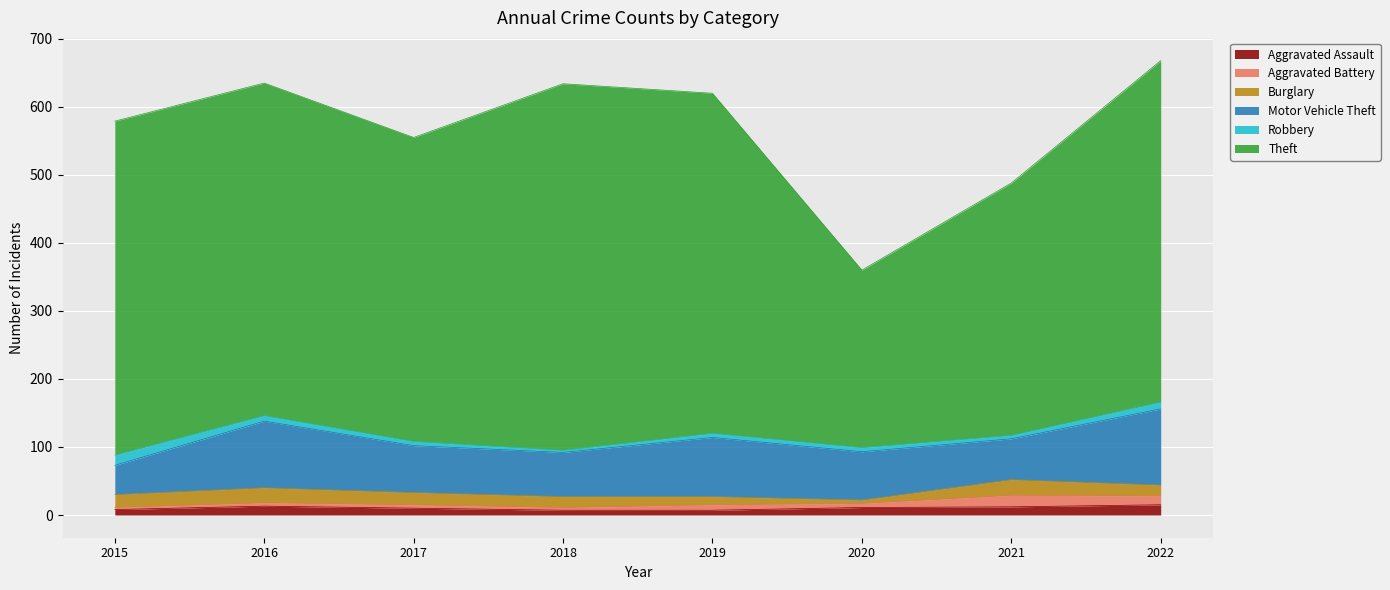

The Robbery series shows 3 at 2016. True or false?

False